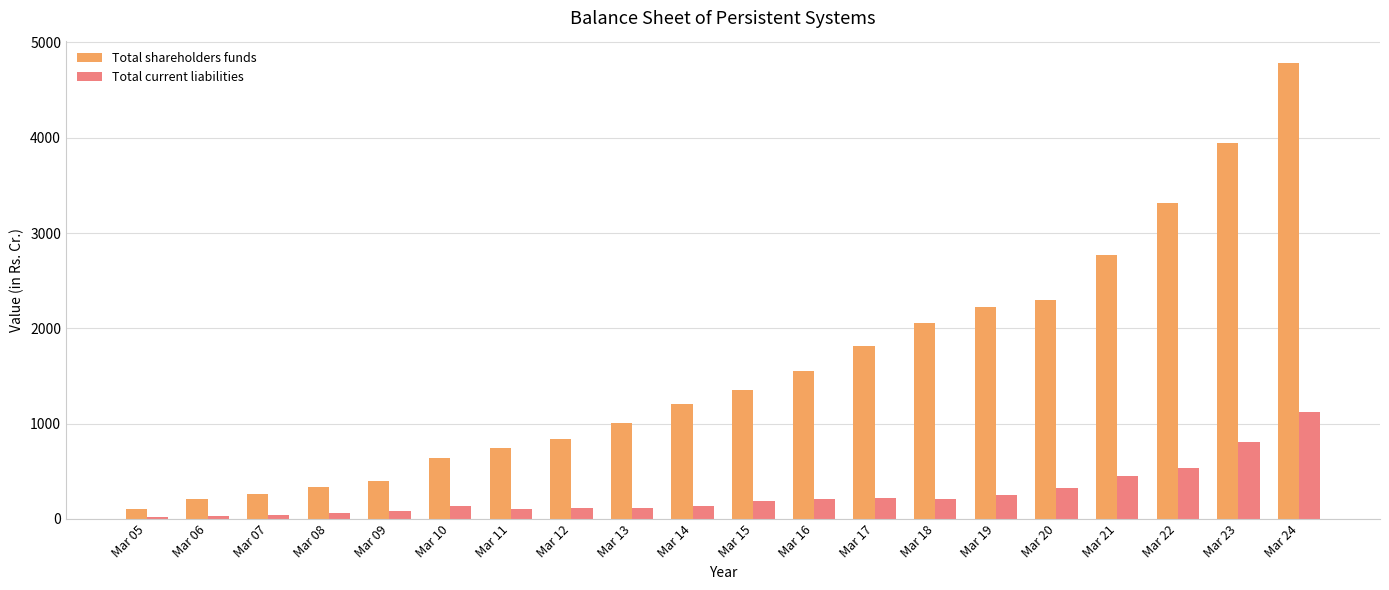

True or false: Total shareholders funds has a value of 211.9 at Mar 06.

True